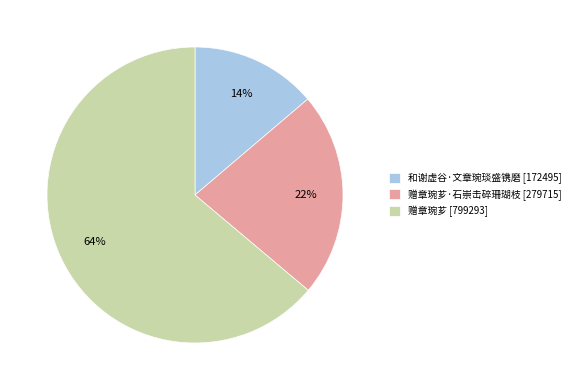

To the nearest percent, what percentage of the pie is 赠章琬芗 [799293]?

64%